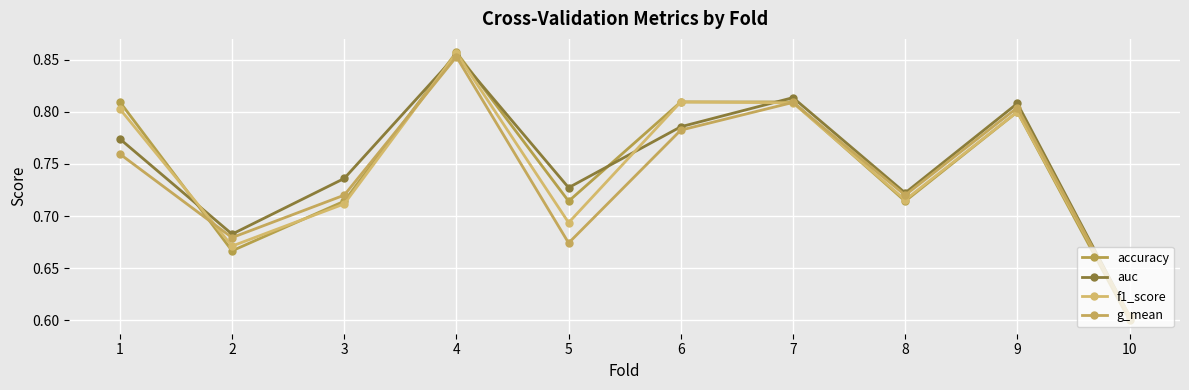

Which category has the highest value in the accuracy series?

4